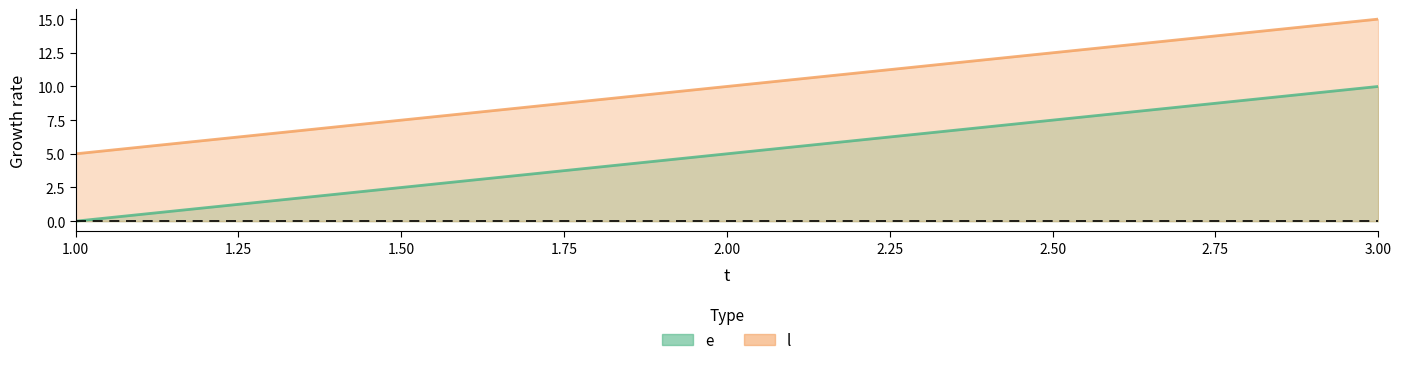

What is the greatest value displayed?

15